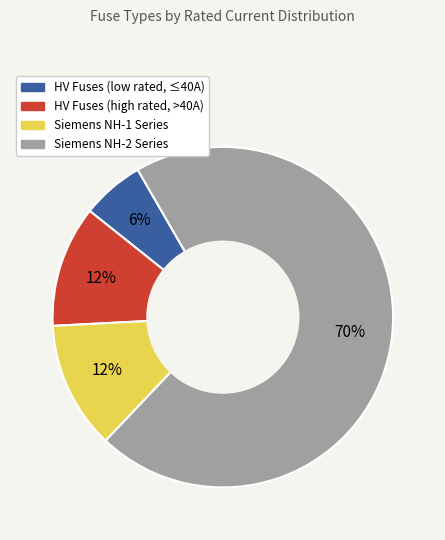

Is it true that HV Fuses (low rated, ≤40A) is 6% of the pie?

True